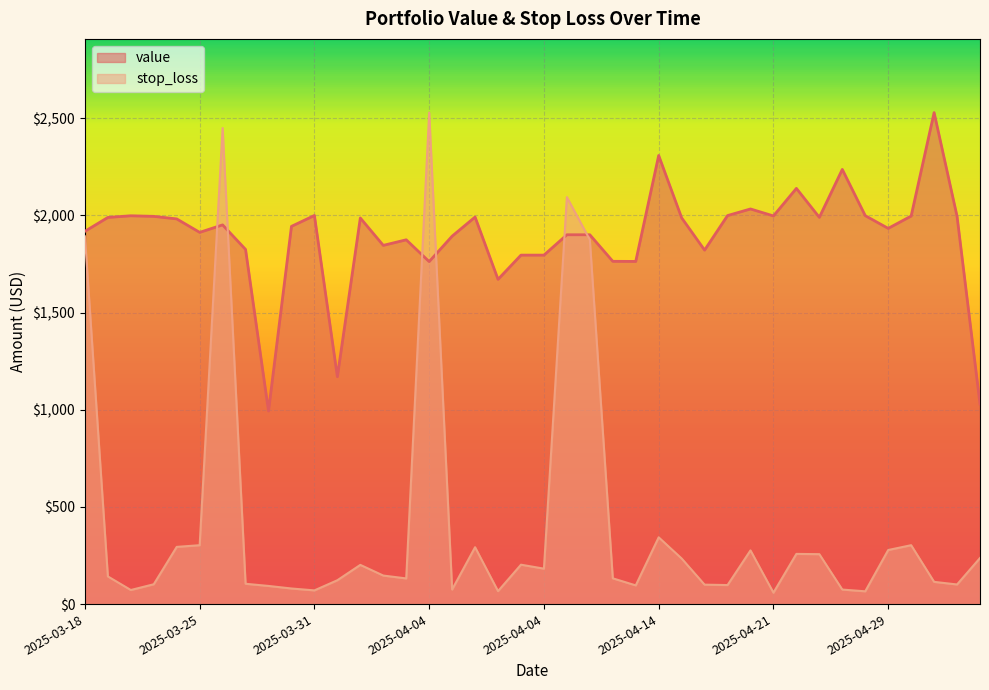

True or false: stop_loss and value intersect in this chart.

True